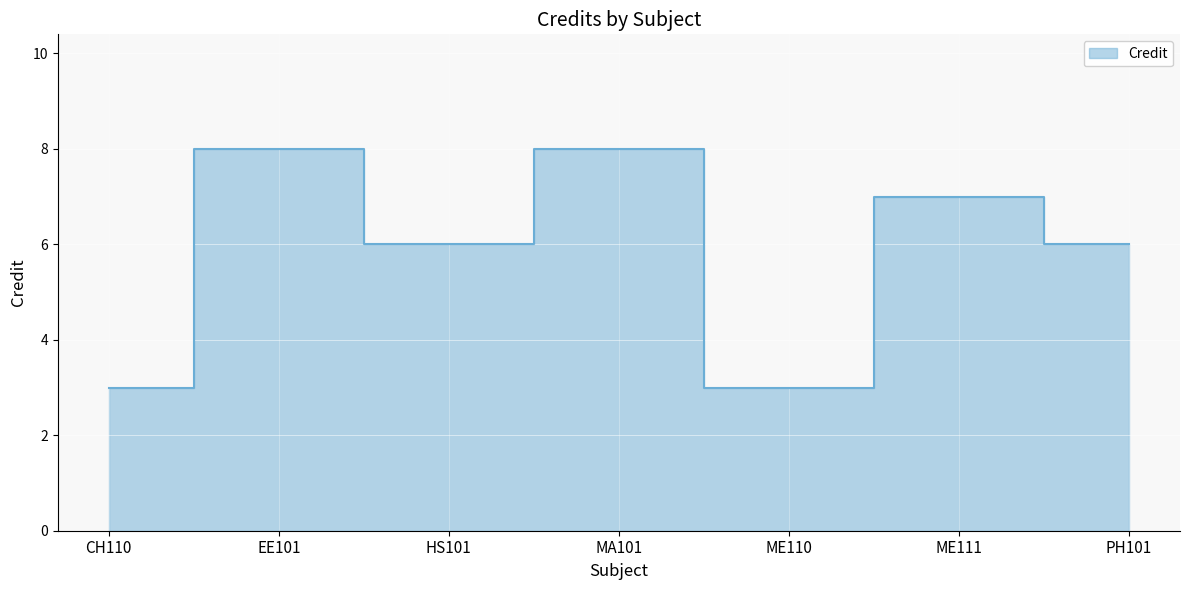

Reading left to right, extract all data points from this chart.

CH110=3	EE101=8	HS101=6	MA101=8	ME110=3	ME111=7	PH101=6